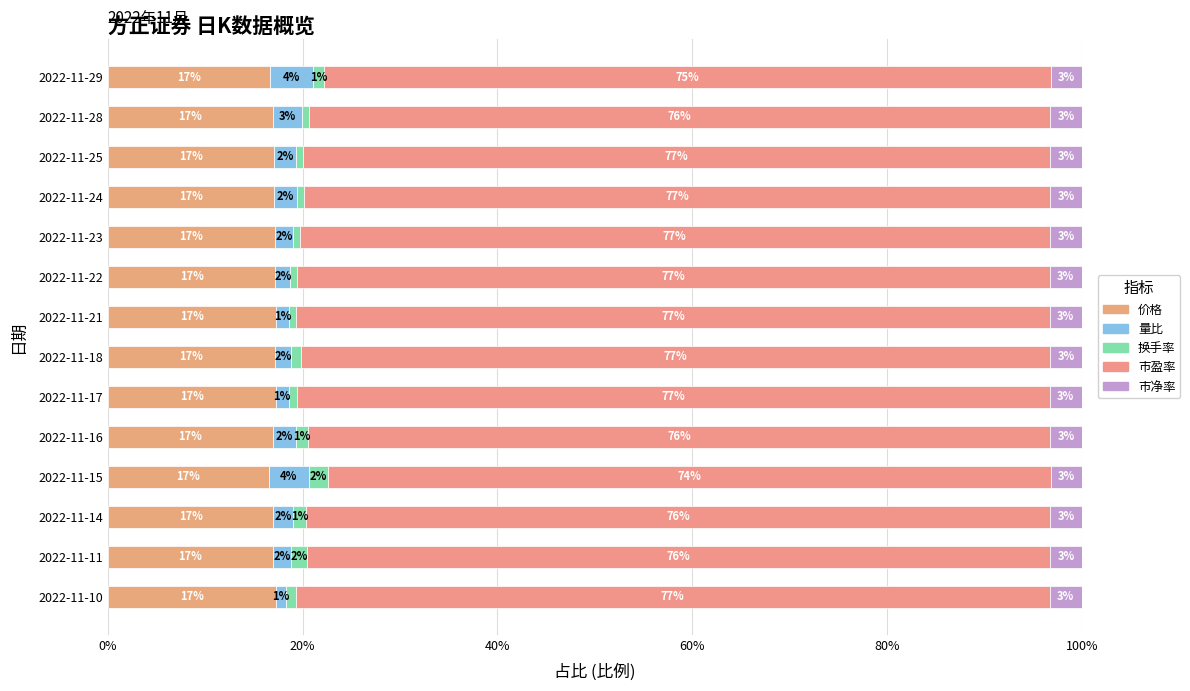

What is the value of the 价格 bar at the 6th from the left?

0.2